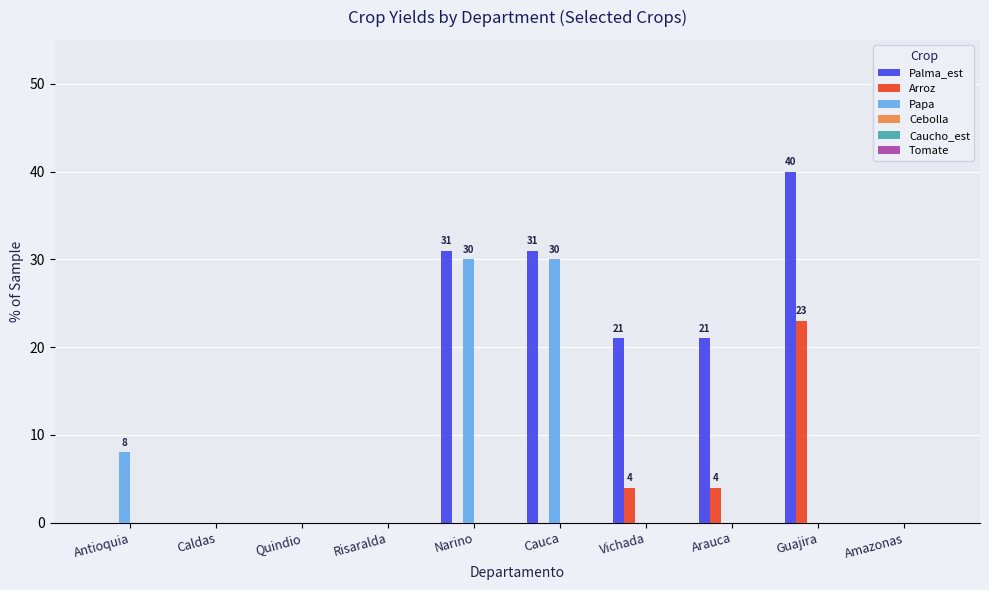

Between Antioquia and Quindio, which series saw the biggest shift?

Papa